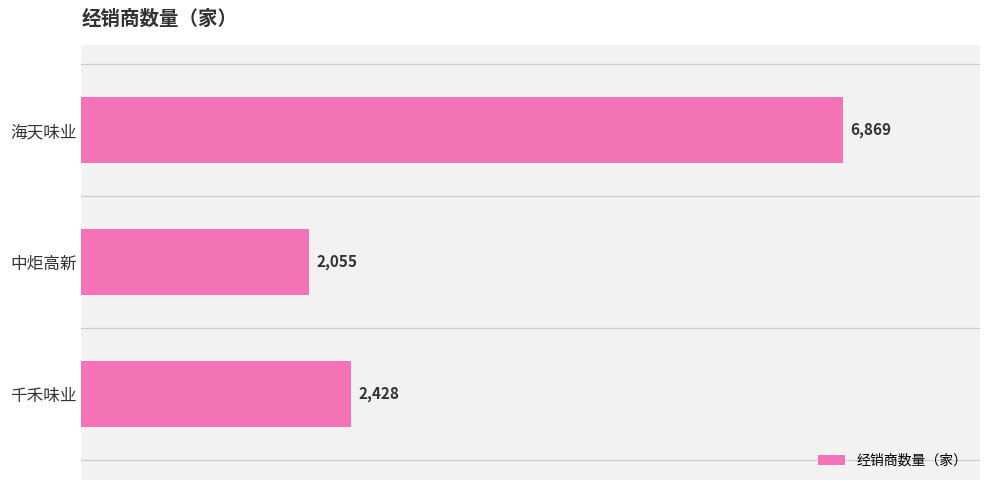

What is the maximum value shown in the chart?

6869